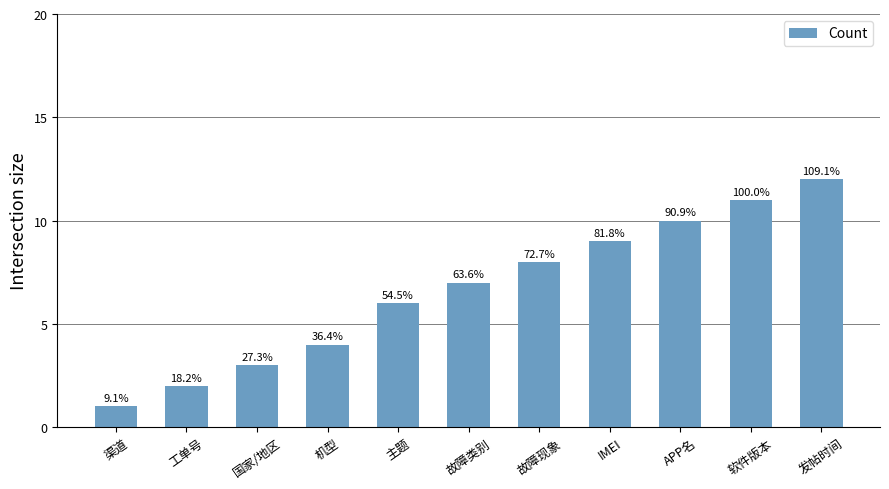

How many bars are there in total?

11